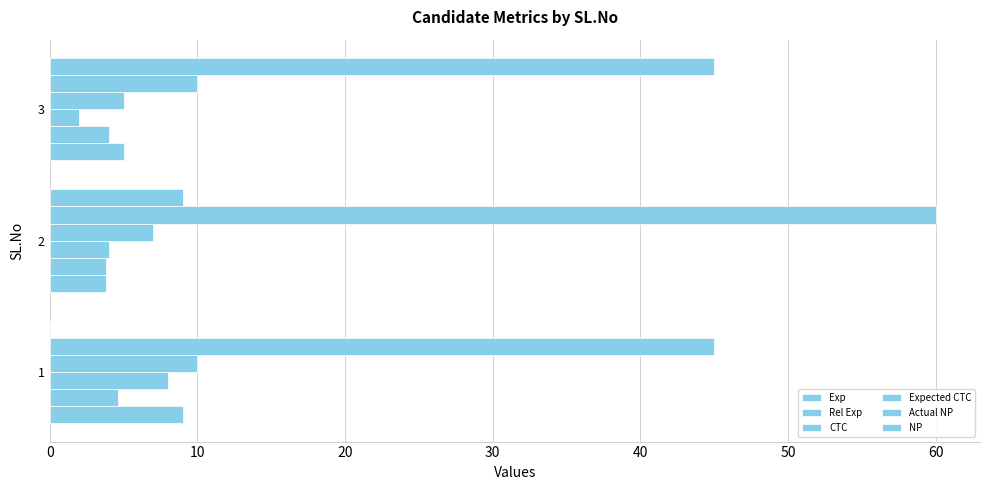

How many distinct data groups are displayed?

6